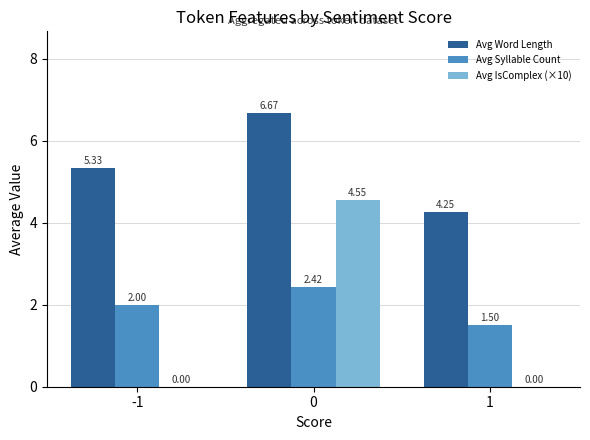

What is the total value across all series at -1?

7.3